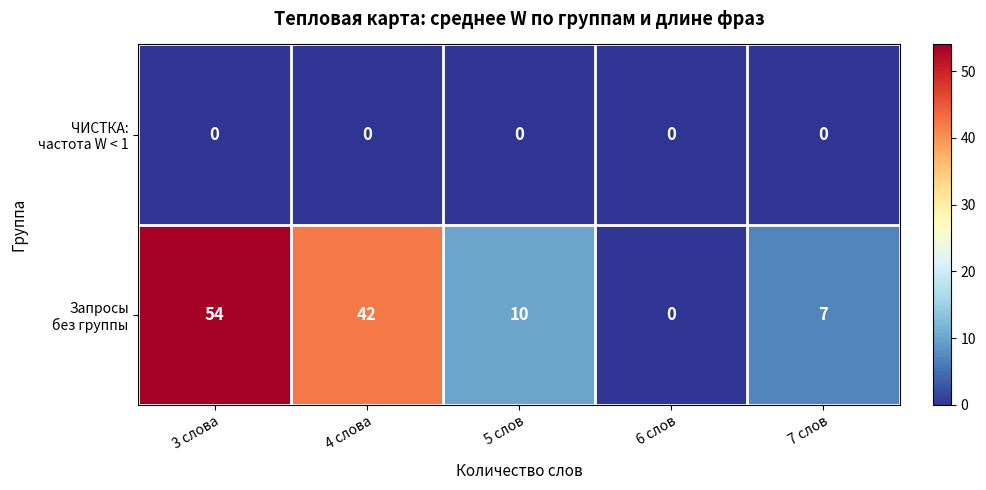

What is the greatest value displayed?

54